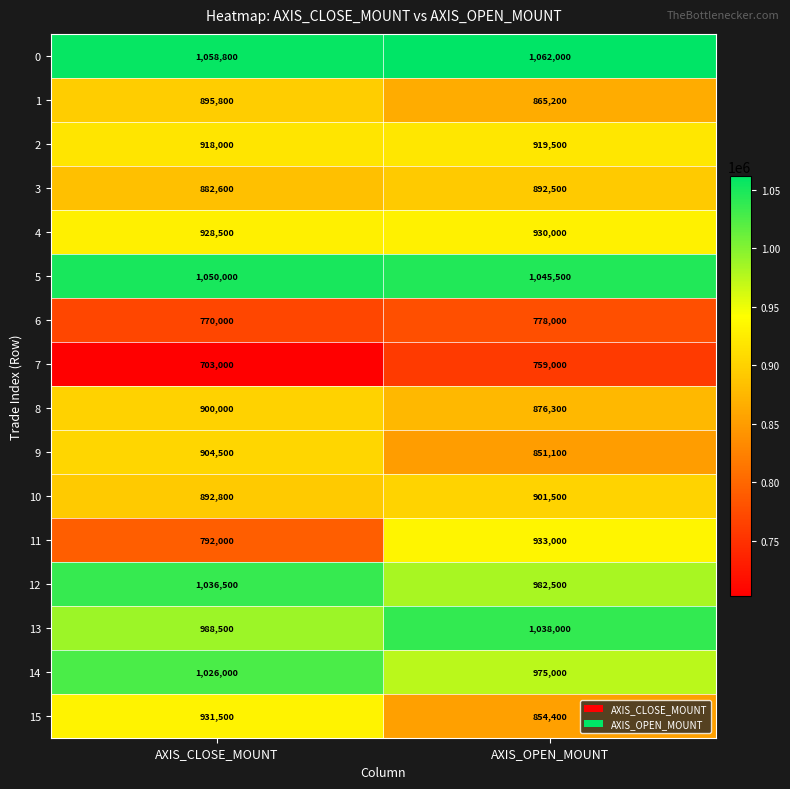

Is it true that 12 equals 982500 at AXIS_OPEN_MOUNT?

True